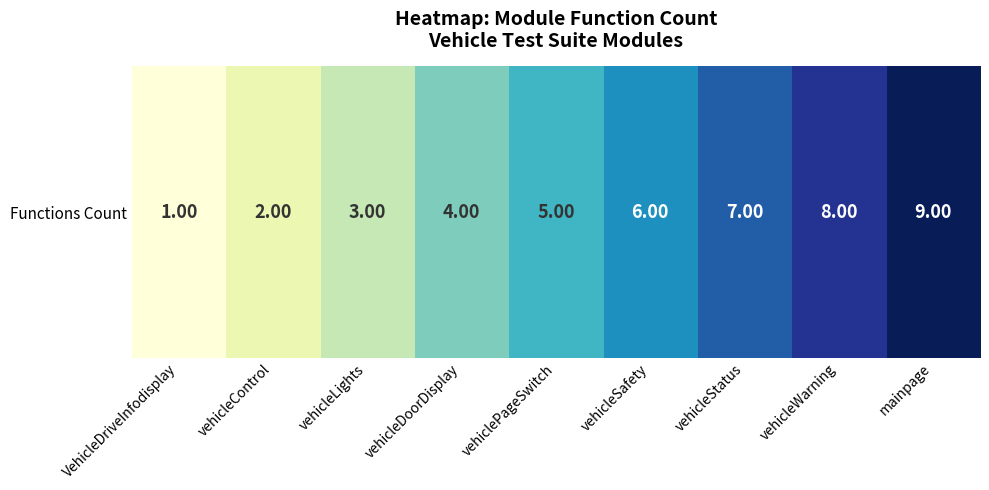

Is it true that the value at VehicleDriveInfodisplay is 1?

True